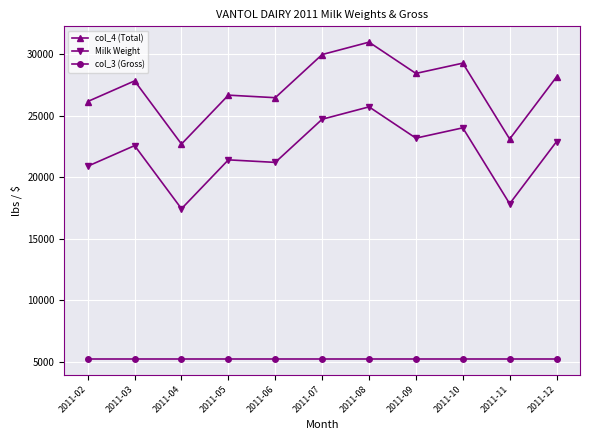

Is the value of col_4 (Total) at 2011-07 greater than the value of col_3 (Gross) at 2011-04?

Yes